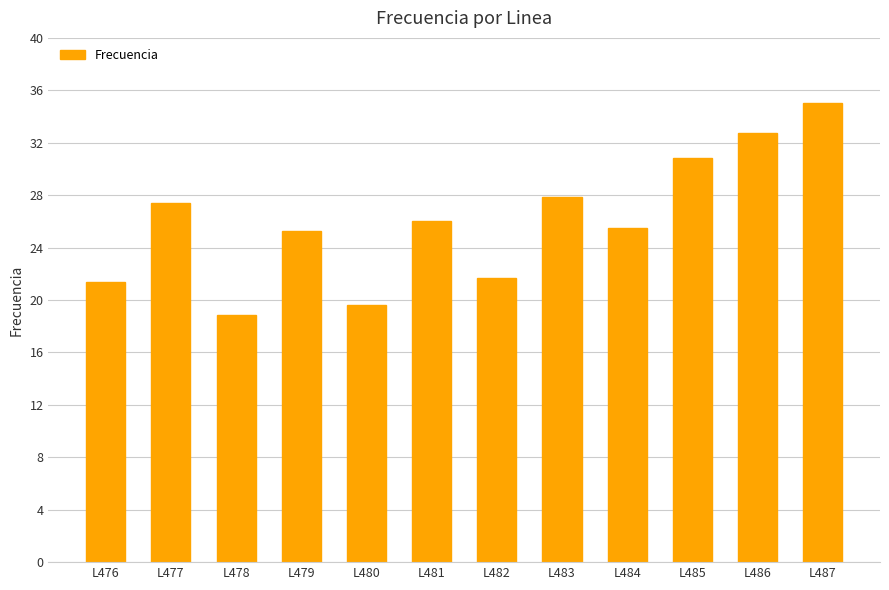

What is the value of the 2nd bar from the left?

27.4